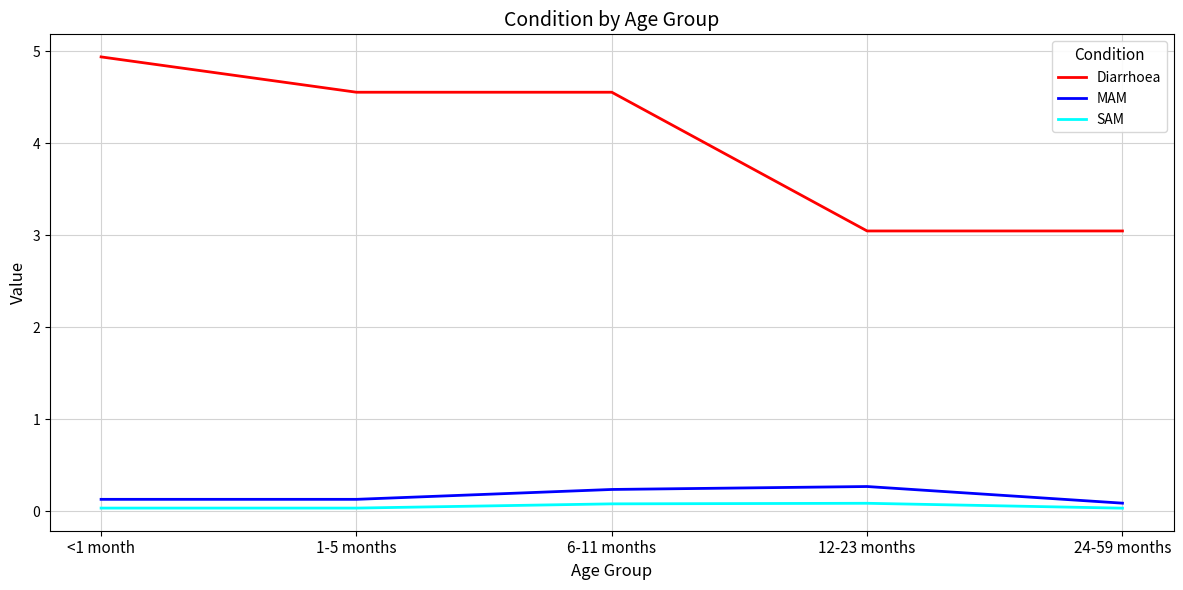

True or false: SAM and Diarrhoea intersect in this chart.

False